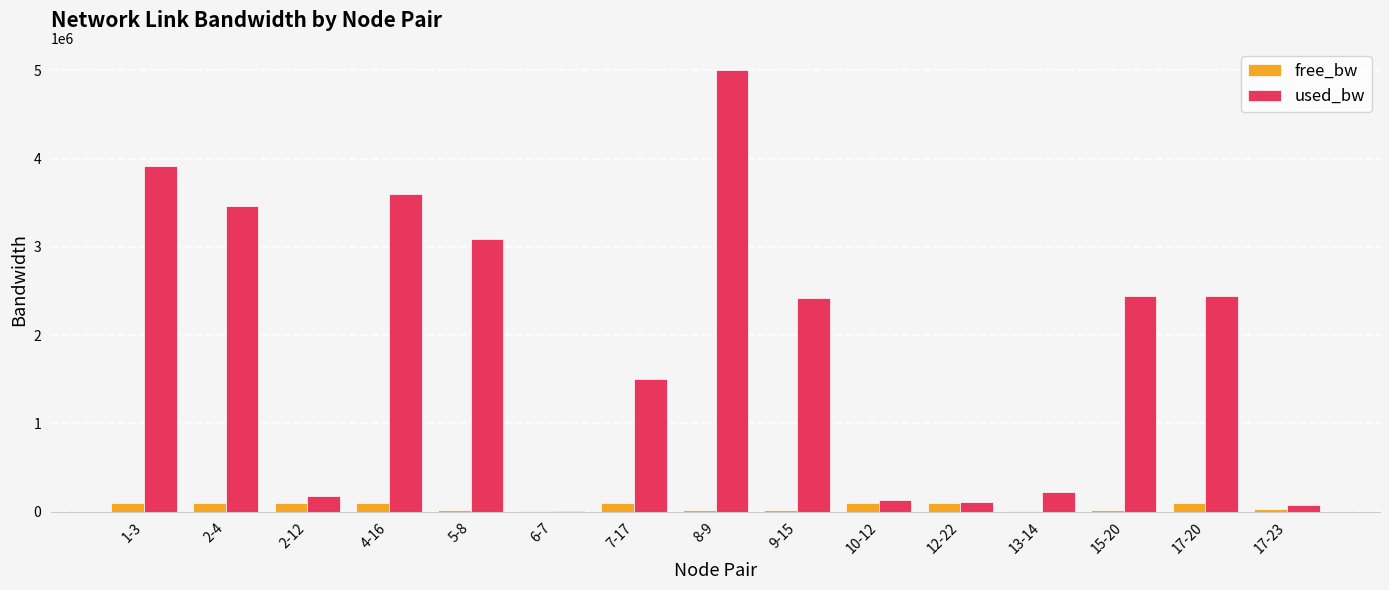

What is the greatest value displayed?

5004893.7